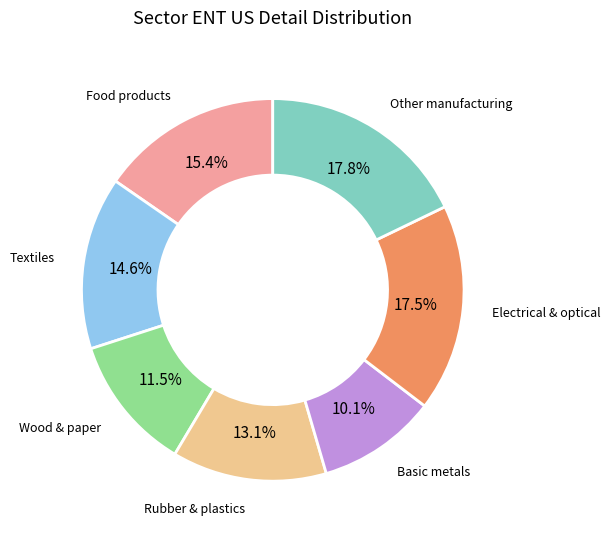

Does any single category account for the majority?

No